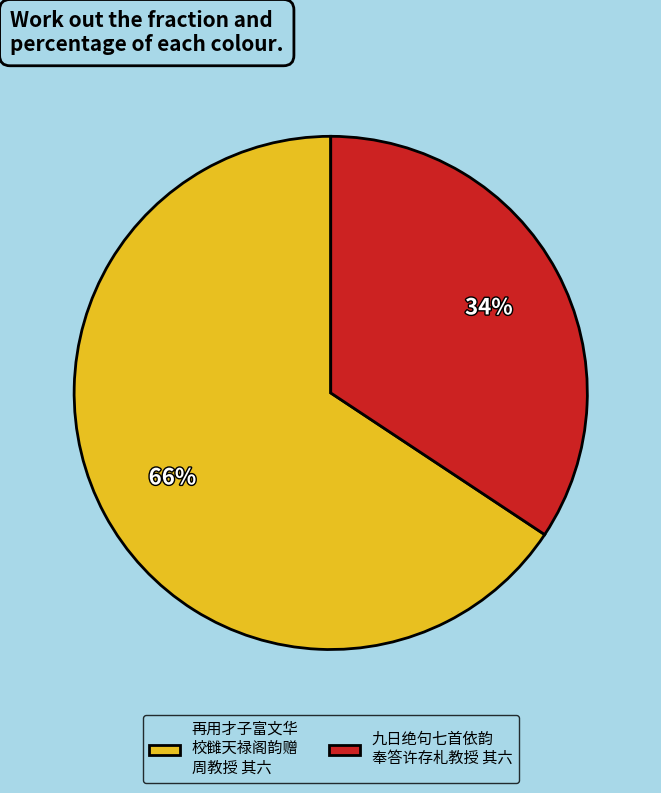

Is the sum of 九日绝句七首依韵 奉答许存札教授 其六 and 再用才子富文华 校雠天禄阁韵赠 周教授 其六 greater than half?

Yes